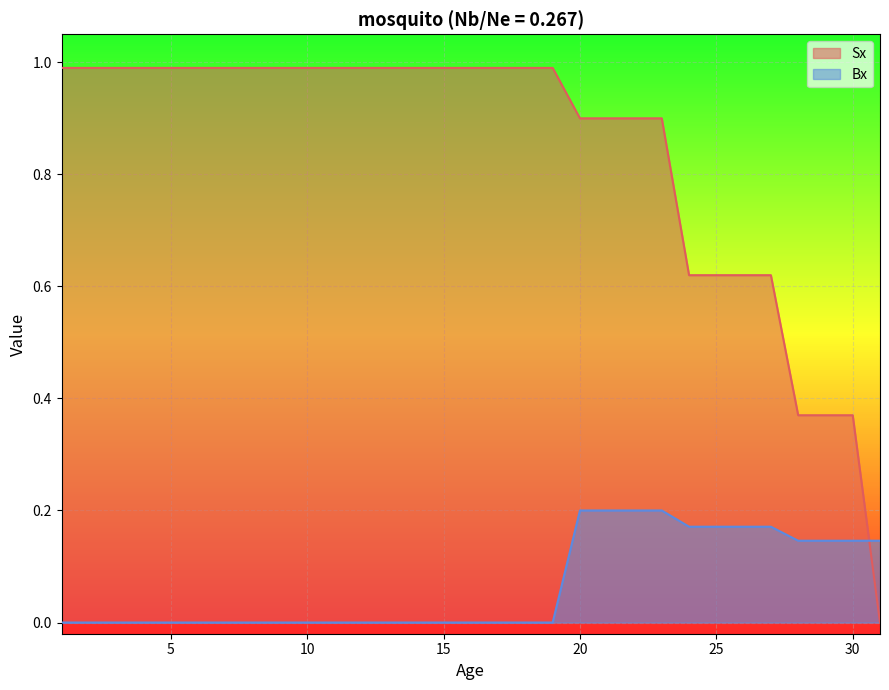

Reading right to left, what are all the values shown in this chart?

Sx: 31=0.0	30=0.4	29=0.4	28=0.4	27=0.6	26=0.6	25=0.6	24=0.6	23=0.9	22=0.9	21=0.9	20=0.9	19=1.0	18=1.0	17=1.0	16=1.0	15=1.0	14=1.0	13=1.0	12=1.0	11=1.0	10=1.0	9=1.0	8=1.0	7=1.0	6=1.0	5=1.0	4=1.0	3=1.0	2=1.0	1=1.0
Bx: 31=0.1	30=0.1	29=0.1	28=0.1	27=0.2	26=0.2	25=0.2	24=0.2	23=0.2	22=0.2	21=0.2	20=0.2	19=0.0	18=0.0	17=0.0	16=0.0	15=0.0	14=0.0	13=0.0	12=0.0	11=0.0	10=0.0	9=0.0	8=0.0	7=0.0	6=0.0	5=0.0	4=0.0	3=0.0	2=0.0	1=0.0